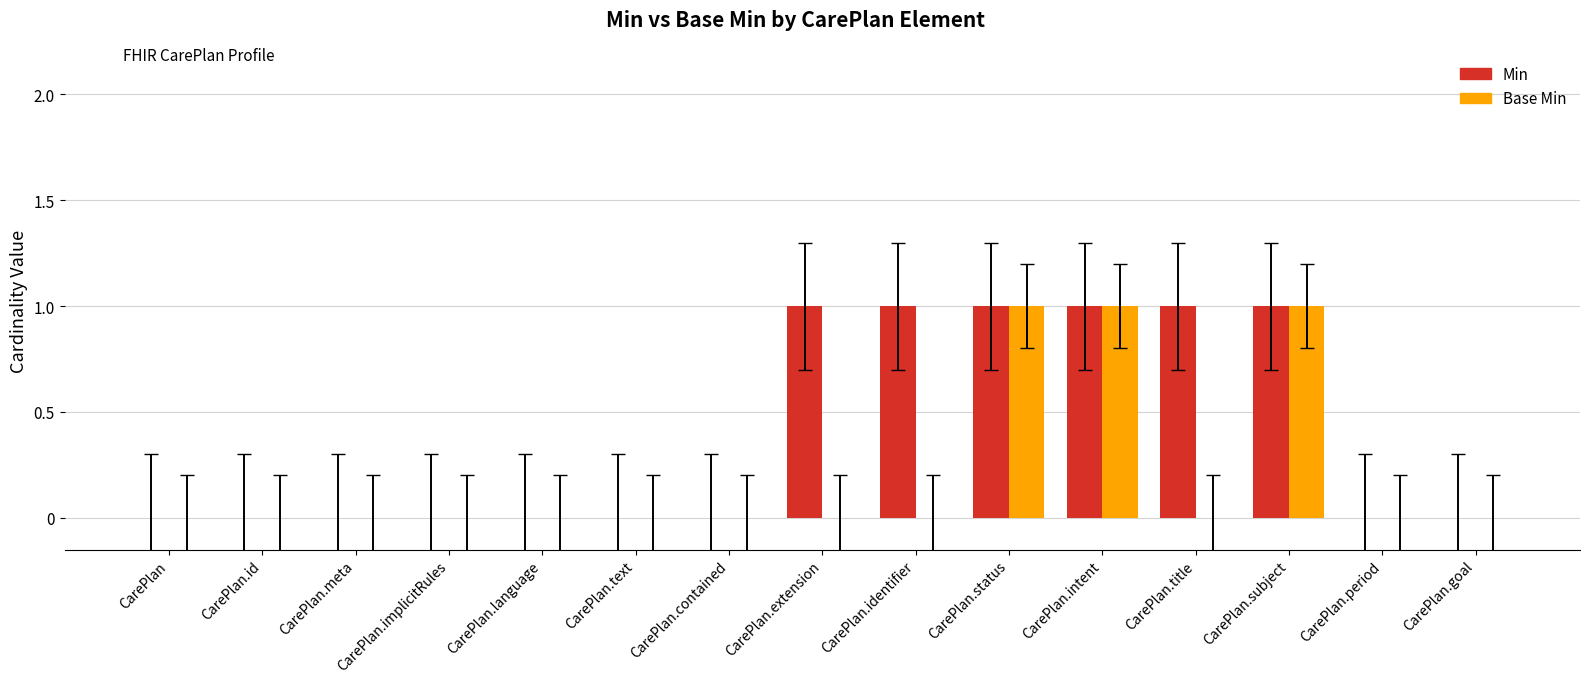

What is the sum of all Min values?

6